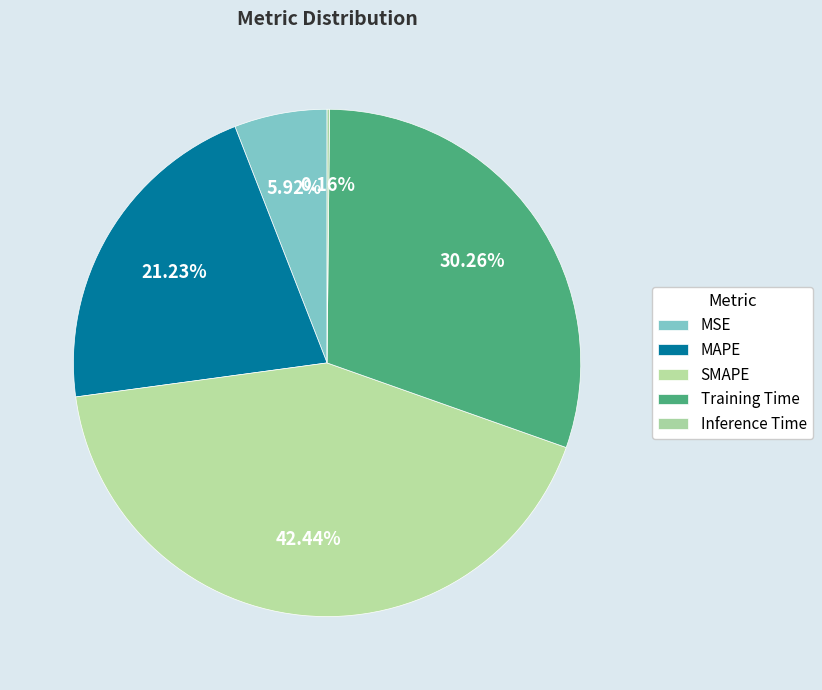

The Training Time slice represents 22% of the pie. True or false?

False